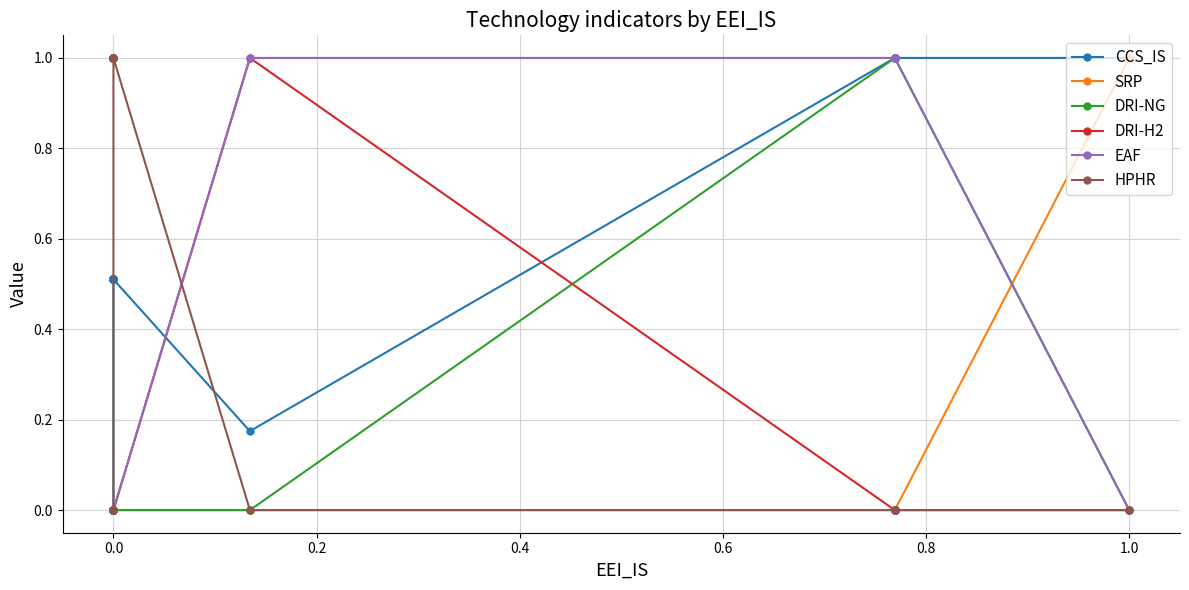

Is it true that HPHR equals 0.3 at 14?

False